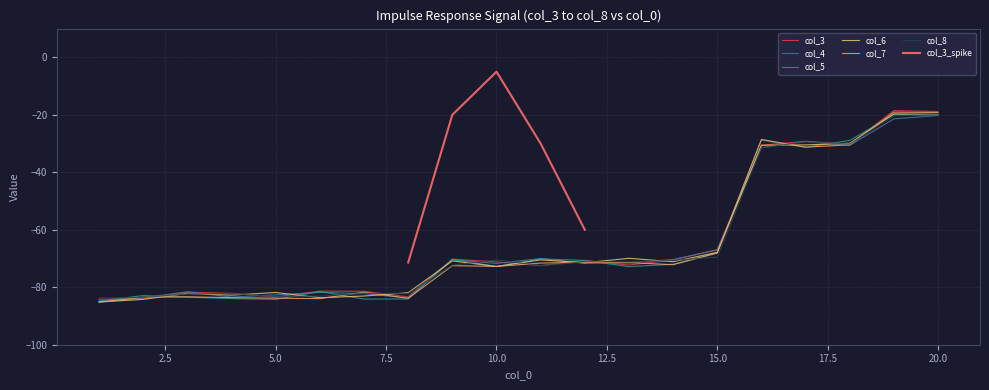

What is the total value across all series at 14?

-426.7